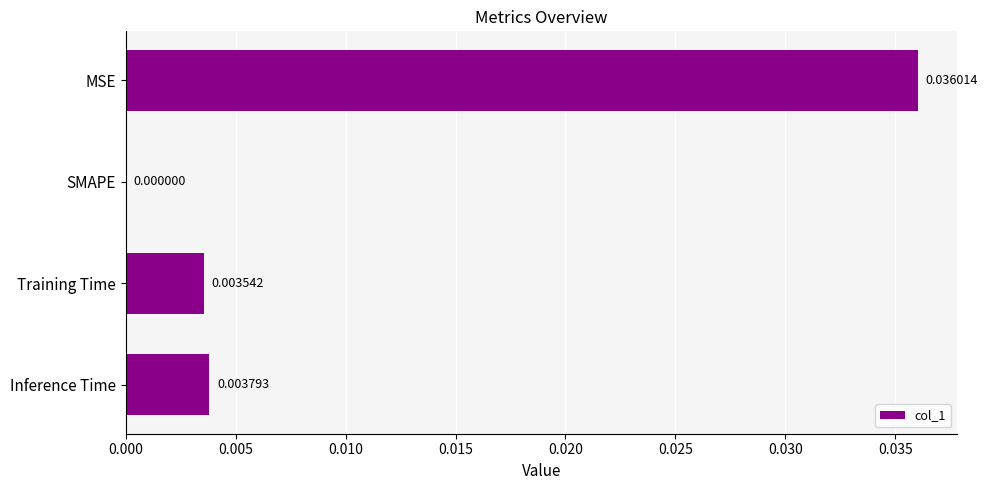

Count the number of values greater than 0.

3